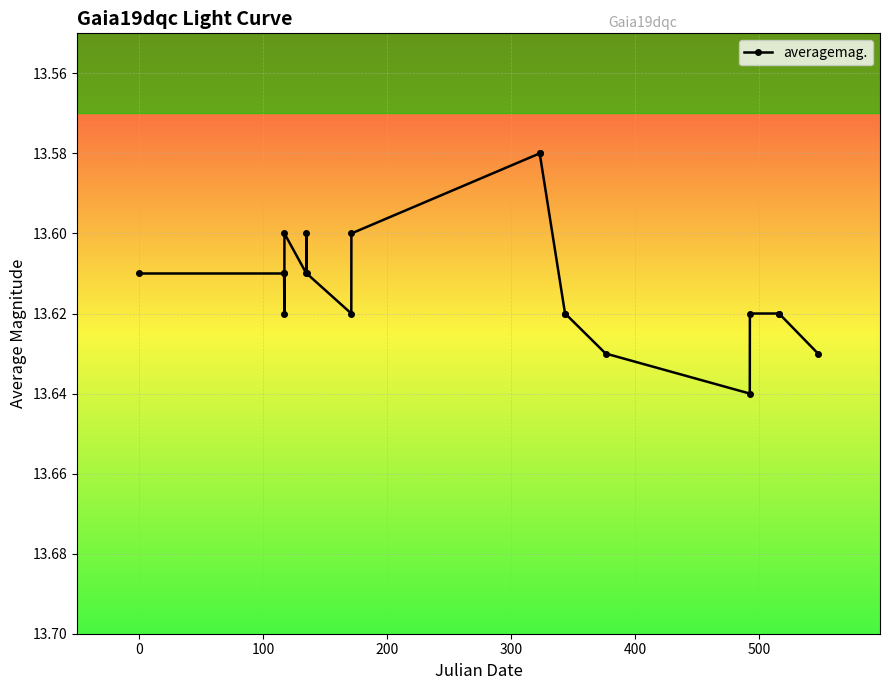

Count the values in the range 13 to 14.

20